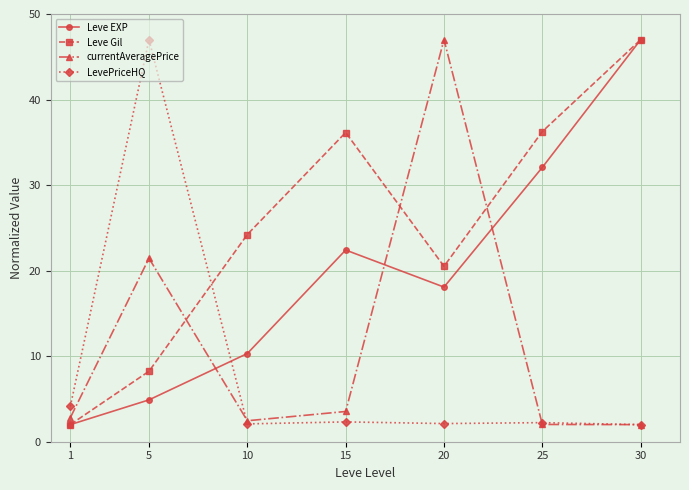

True or false: currentAveragePrice and LevePriceHQ intersect in this chart.

True